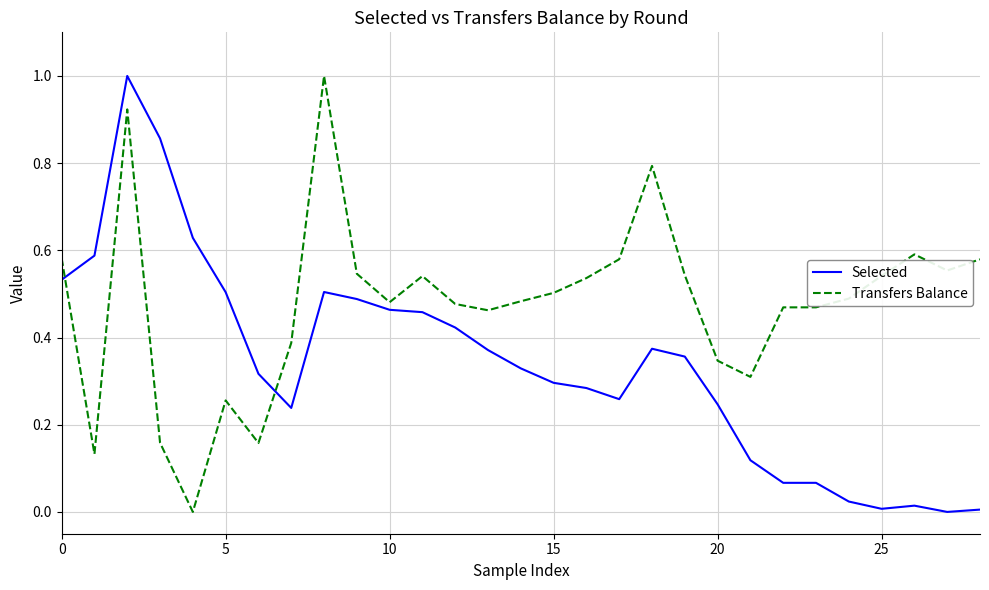

Which series has the largest total across all categories?

Transfers Balance